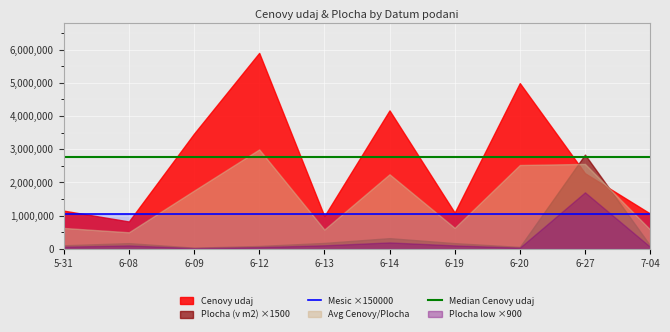

At which label is Median Cenovy udaj closest to 2754383?

5-31